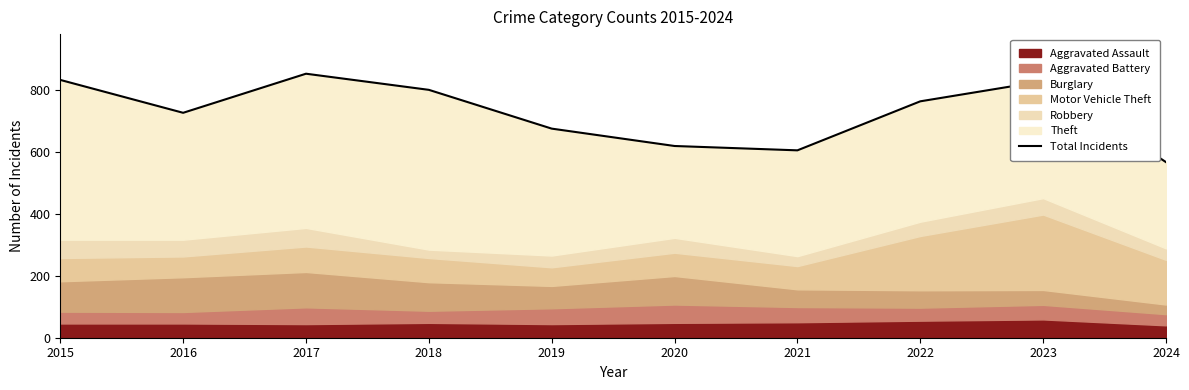

The value at 2016 is 725. True or false?

True